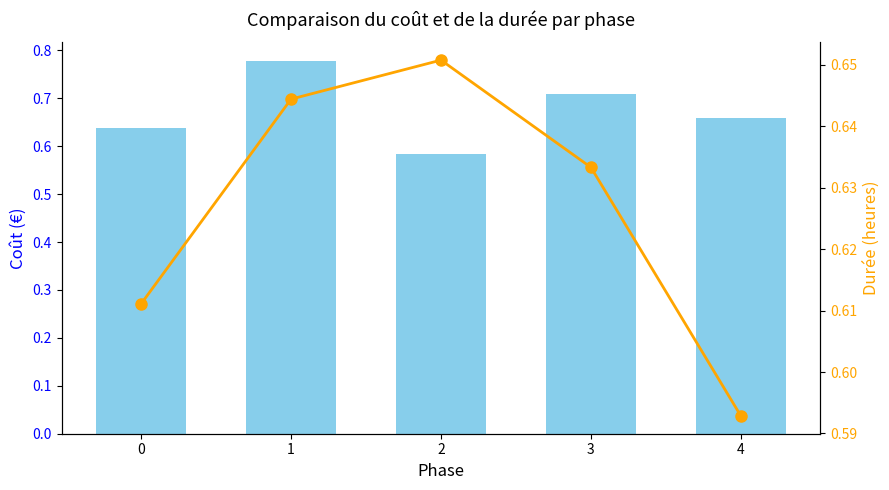

What is the smallest value displayed?

0.6